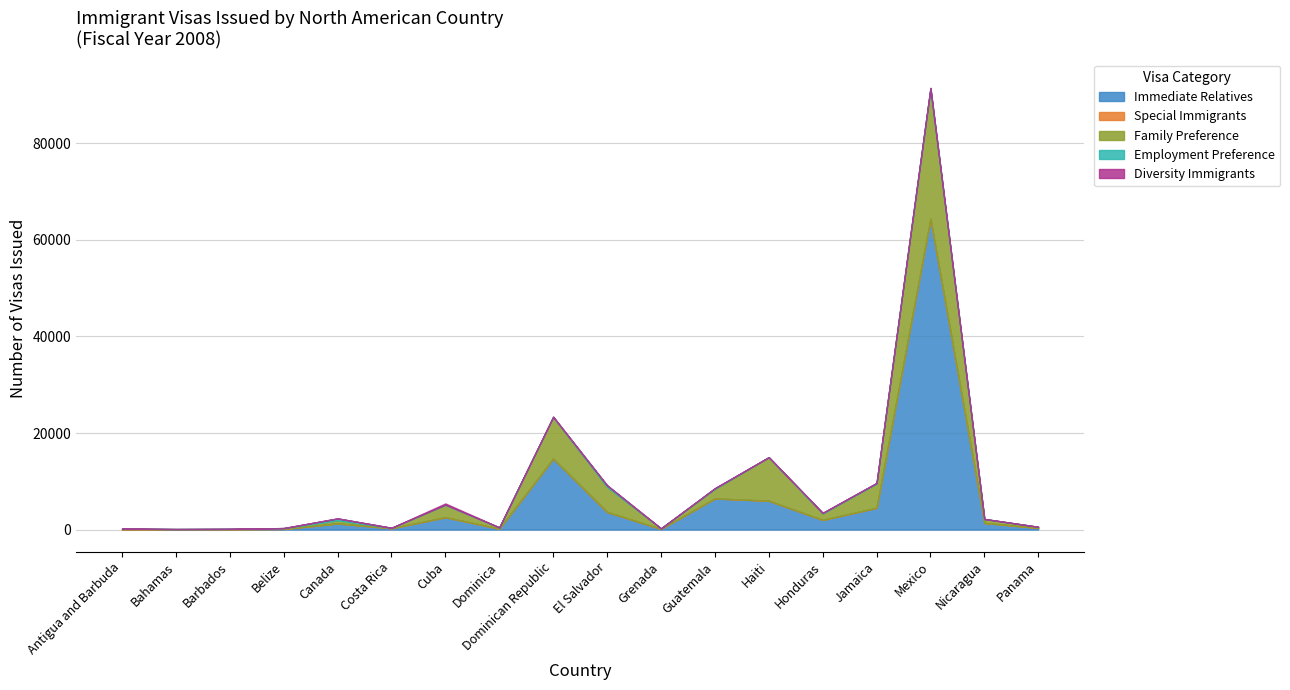

What position from the right is Honduras?

5